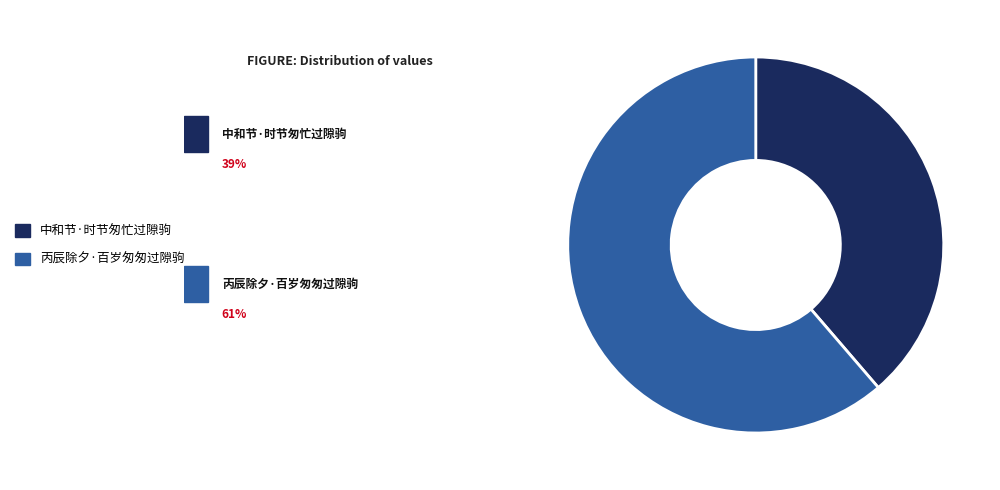

Is the sum of 中和节·时节匆忙过隙驹 and 丙辰除夕·百岁匆匆过隙驹 greater than half?

Yes